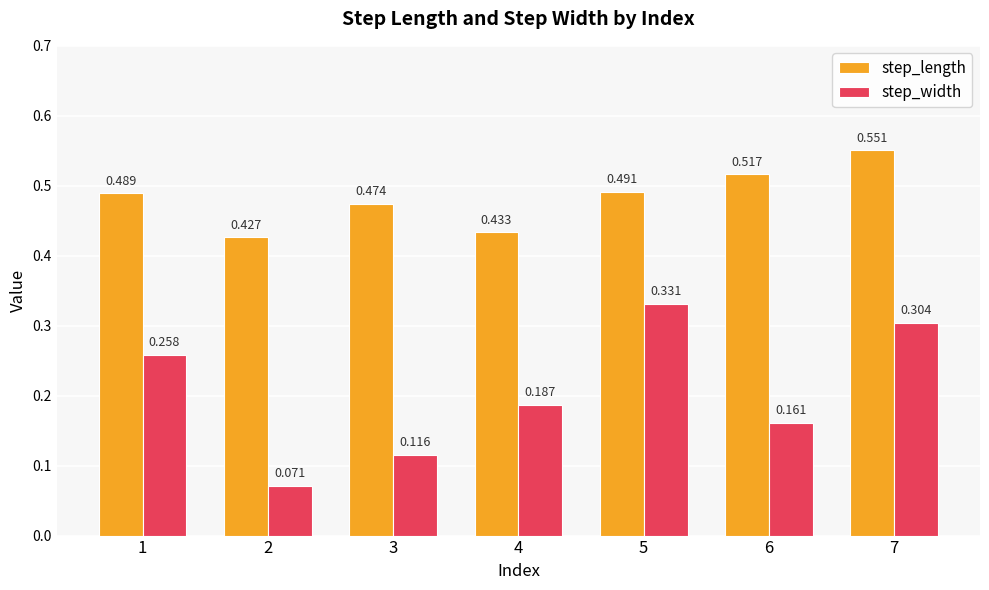

Which series has the largest total across all categories?

step_length